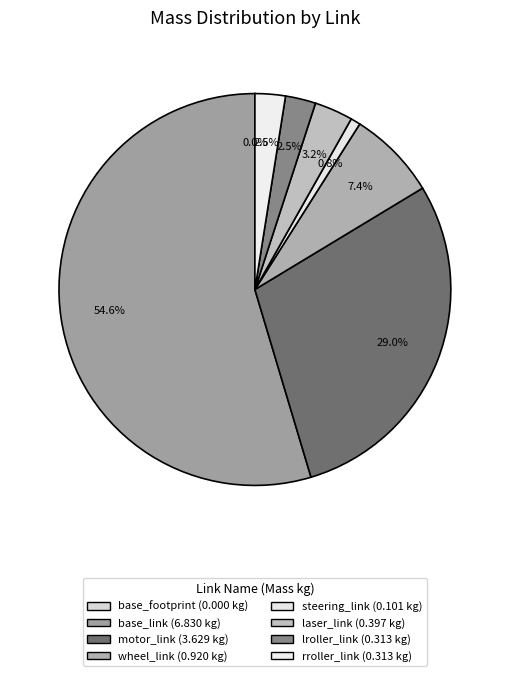

Count the number of slices in the pie.

8